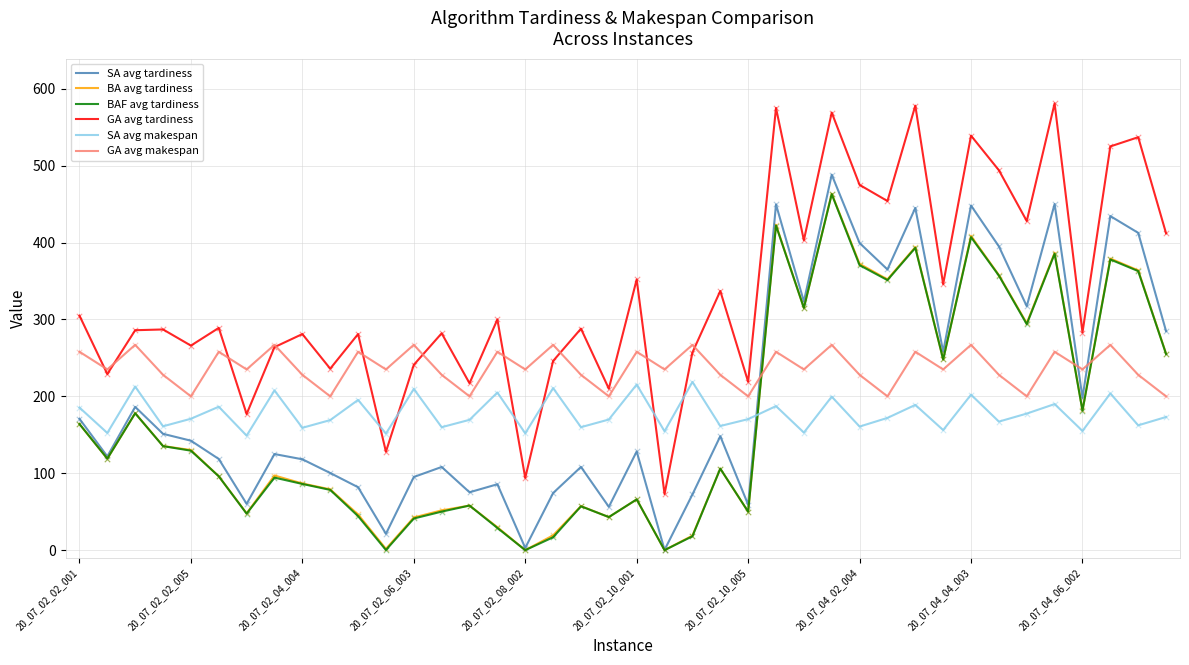

At how many categories does at least one series exceed 81?

40